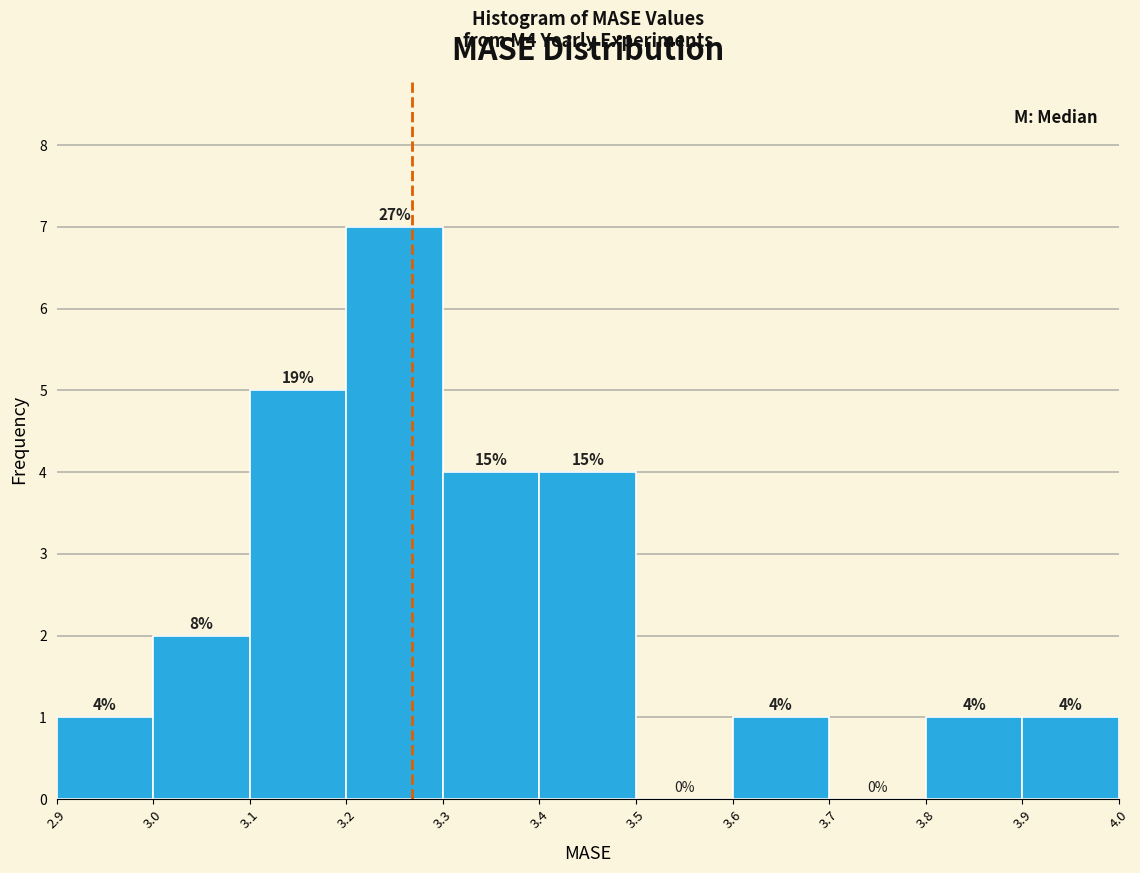

Over which range of the x-axis is the bar tallest?

3.2 to 3.3